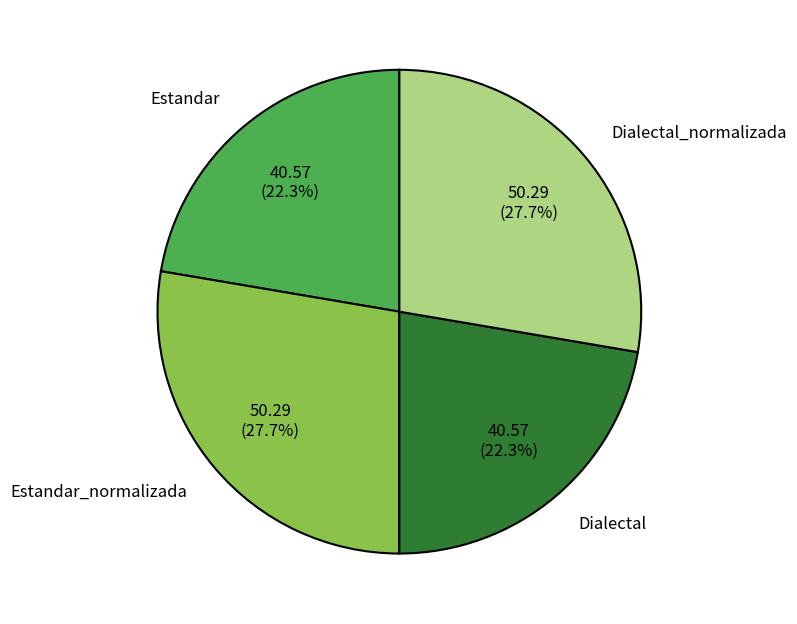

How many segments does this pie chart have?

4